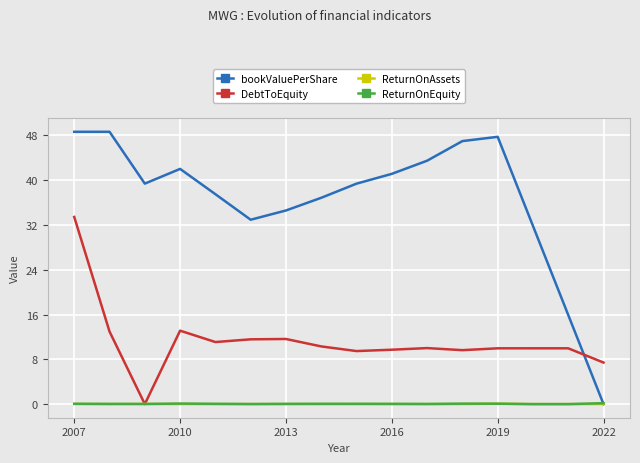

What are all the series names shown in the legend?

bookValuePerShare, DebtToEquity, ReturnOnAssets, ReturnOnEquity